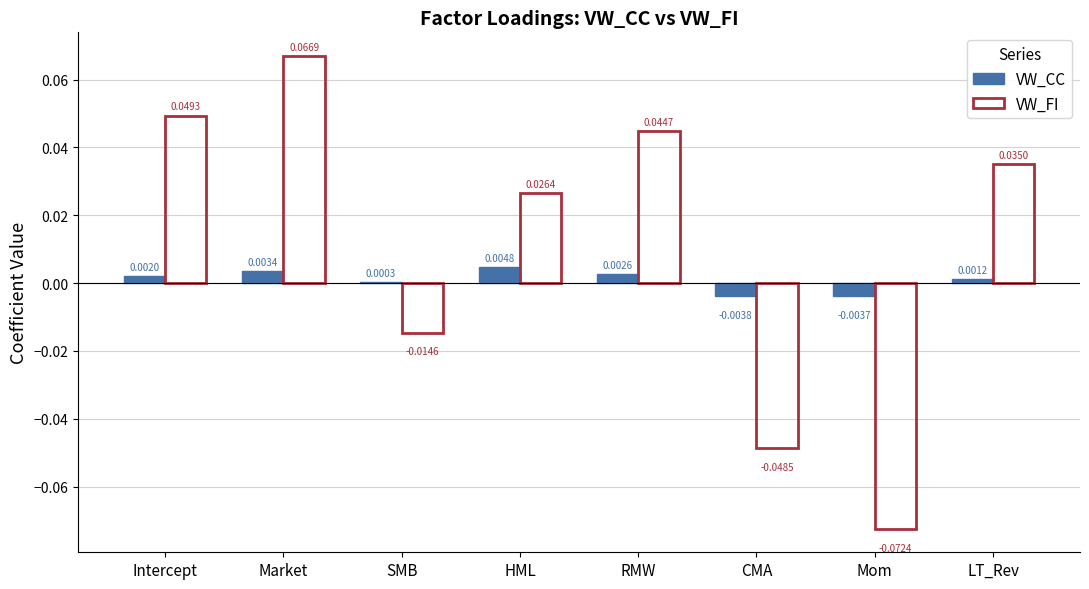

At which label is VW_FI closest to 0?

SMB